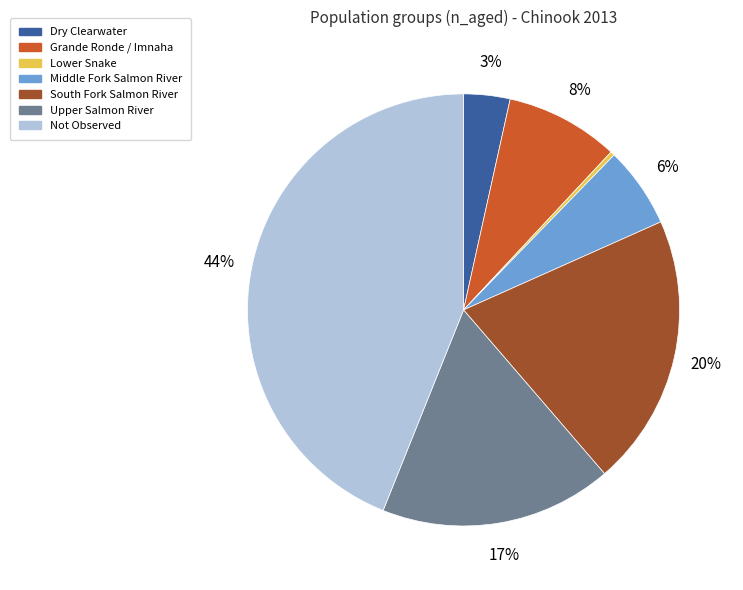

To the nearest percent, what is the difference between the South Fork Salmon River and Grande Ronde / Imnaha slice percentages?

12%